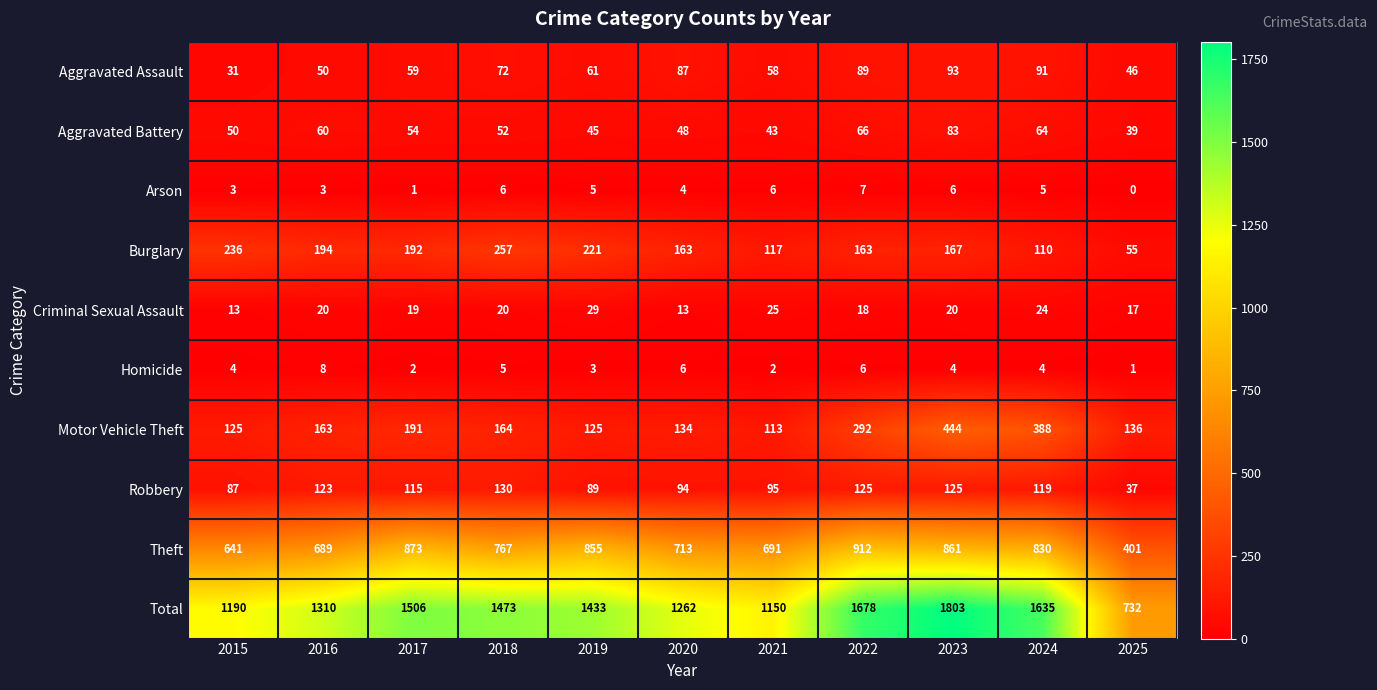

True or false: Burglary has a value of 410 at 2015.

False